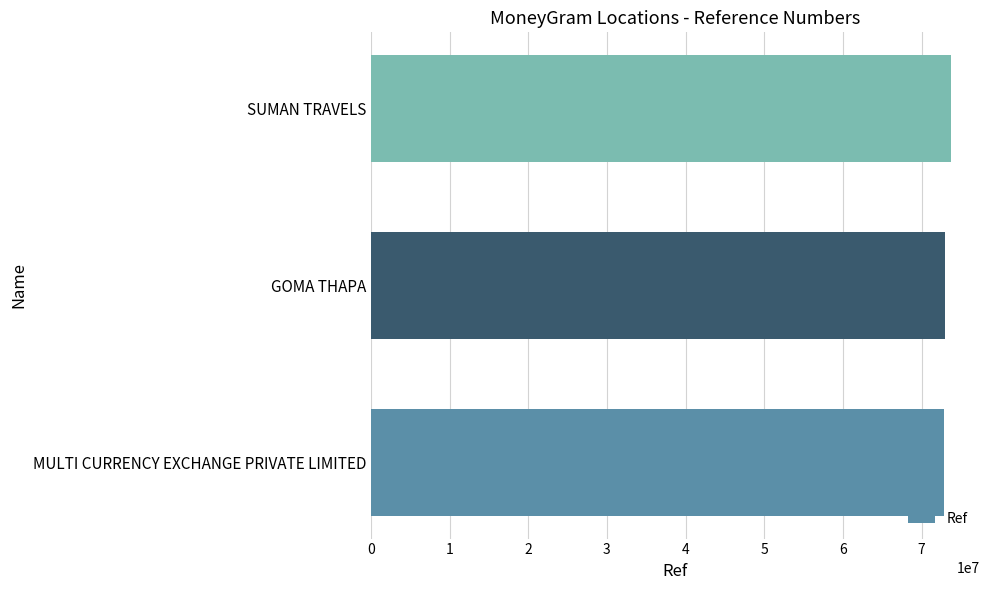

How many bars are there in total?

3